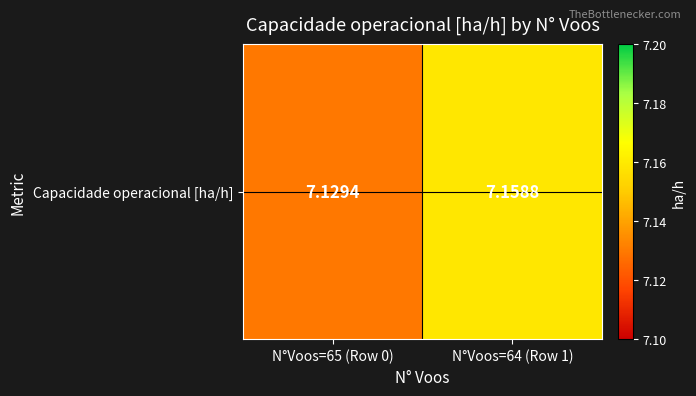

What is the smallest value displayed?

7.1